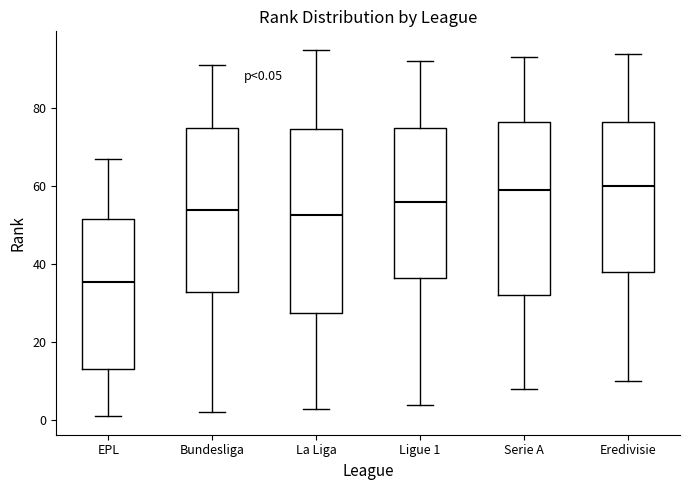

Comparing the boxes themselves (not the whiskers), which one is the tallest?

La Liga